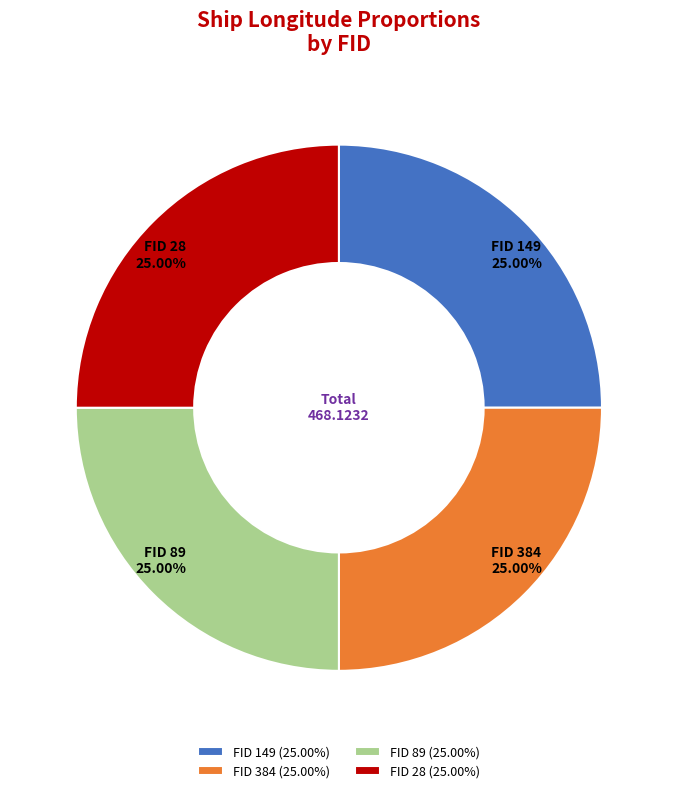

What is the ratio of the value at FID 384 (25.00%) to the value at FID 89 (25.00%)?

1.0